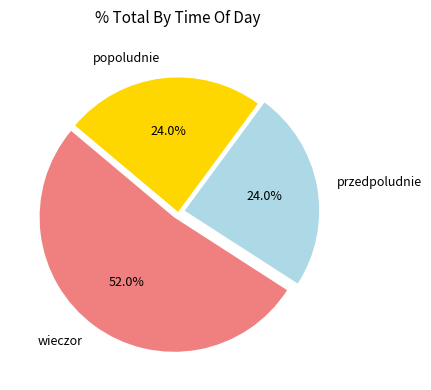

What is the total percentage of przedpoludnie and wieczor?

76.0%